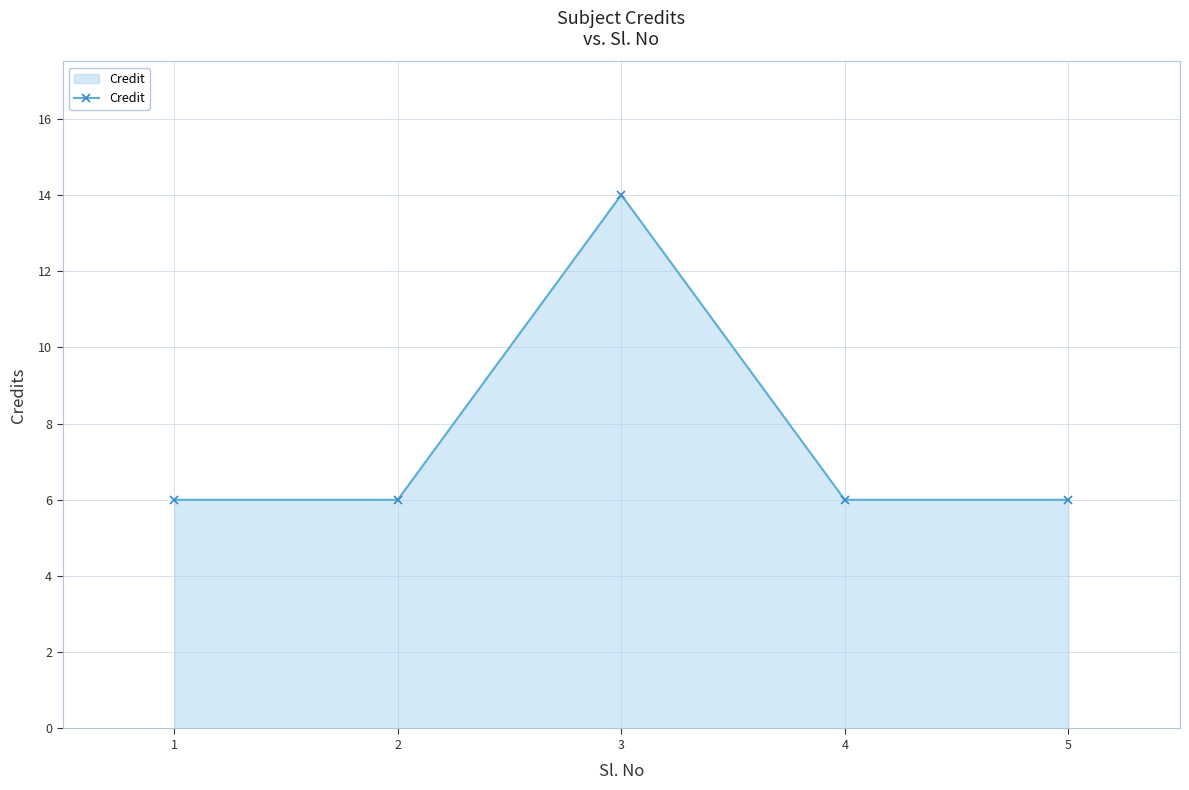

True or false: the data has more than 1 interior local peaks.

False